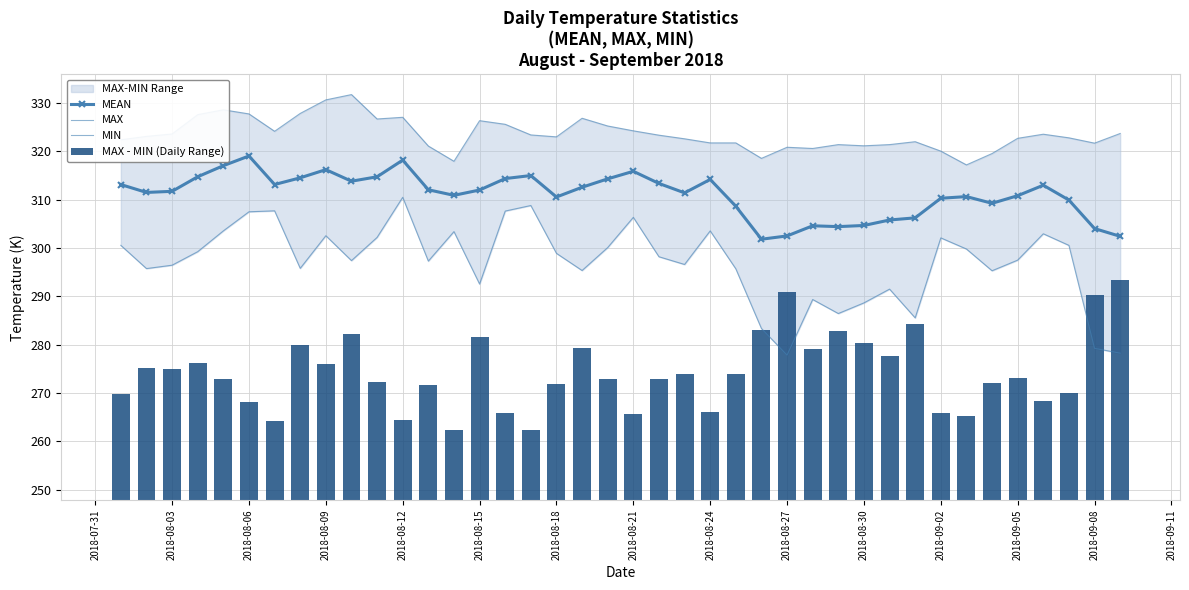

What is the maximum value for MEAN?

319.0